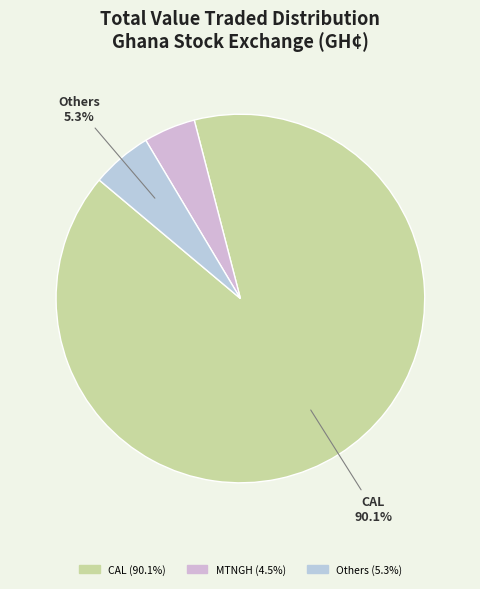

Is there a majority slice in this chart?

Yes